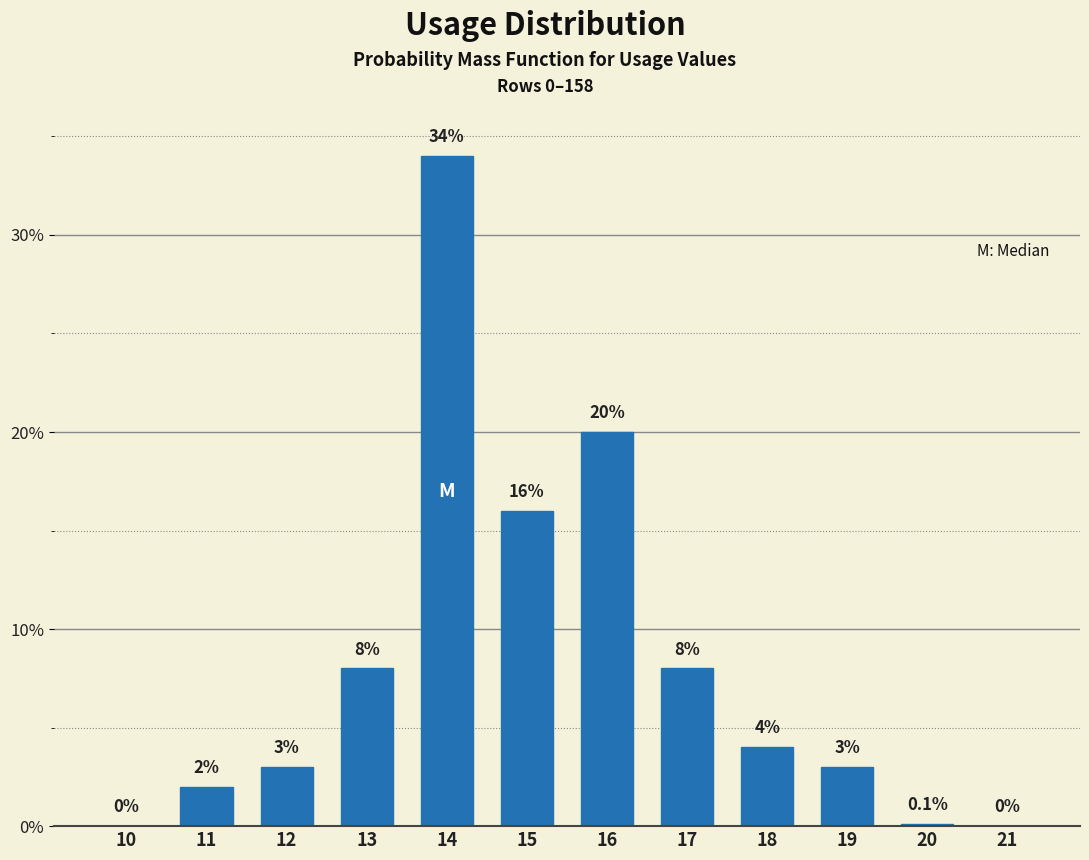

Reading left to right, what are all the values shown in this chart?

10=0.0	11=2.0	12=3.0	13=8.0	14=34.0	15=16.0	16=20.0	17=8.0	18=4.0	19=3.0	20=0.1	21=0.0